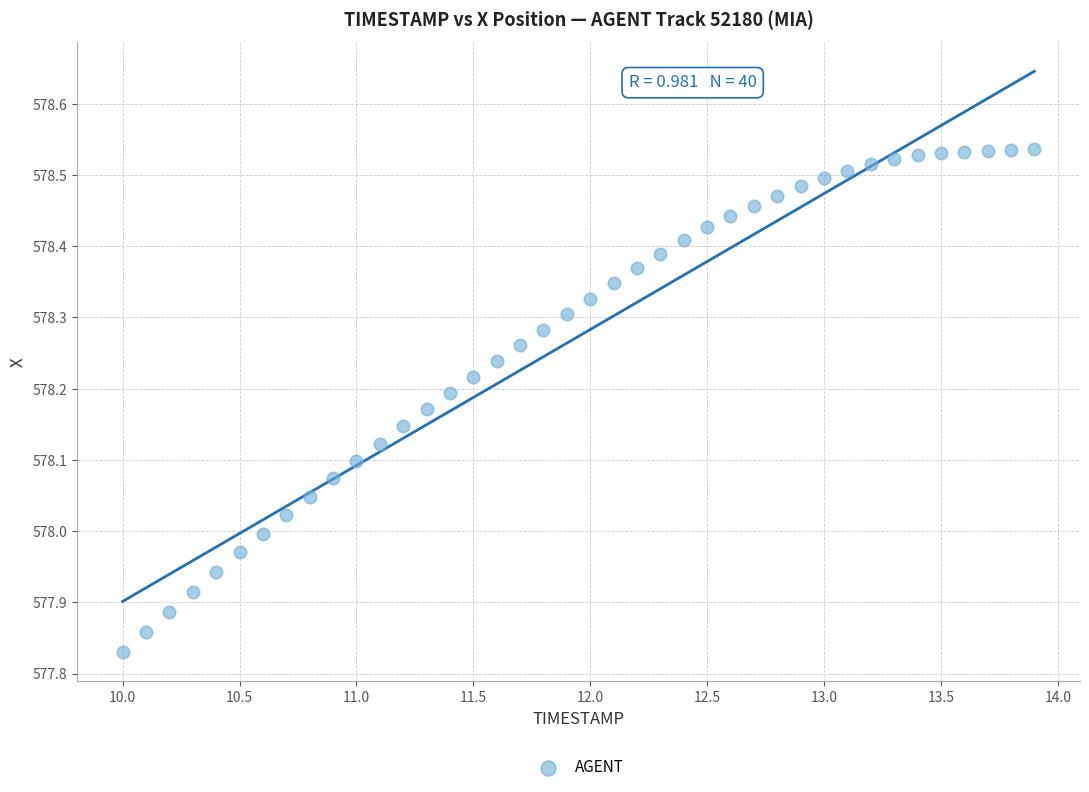

What is the range of X values (max minus min)?

3.9